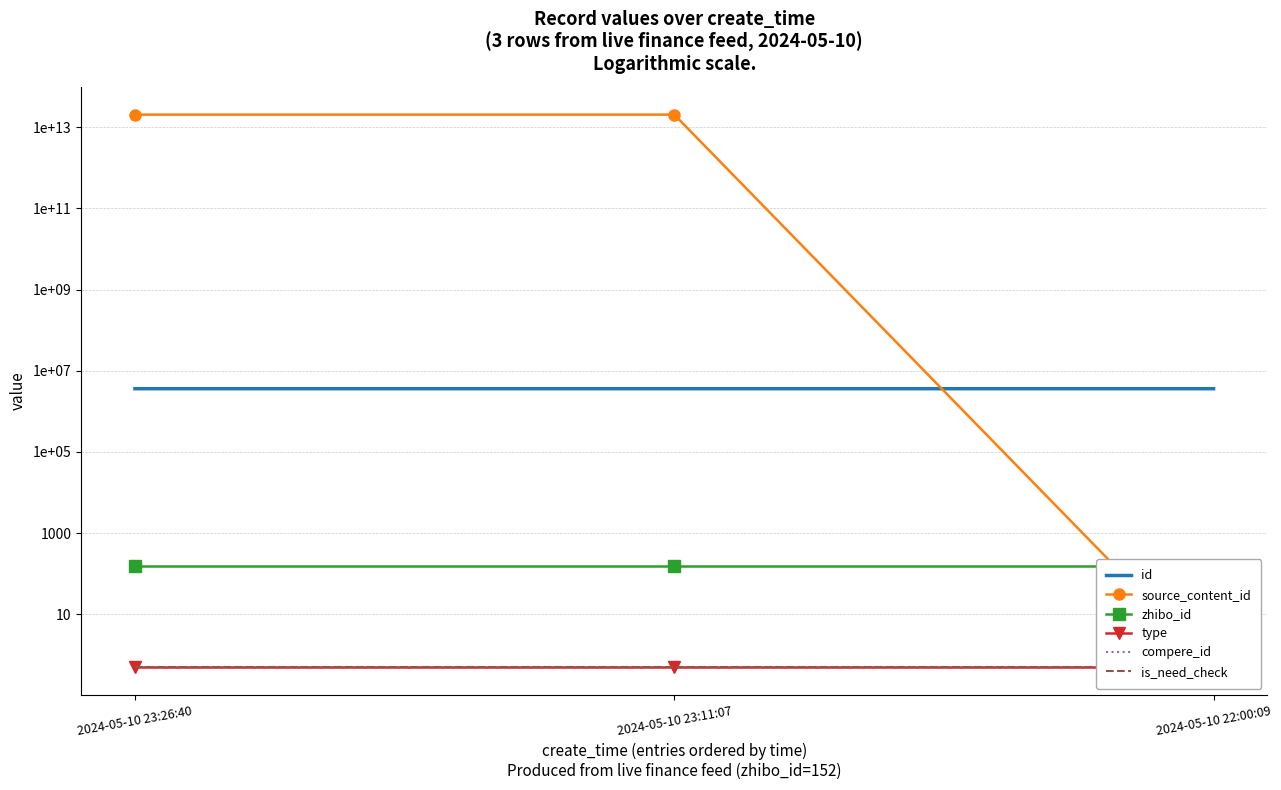

At which category is the sum across all series the highest?

2024-05-10 23:26:40